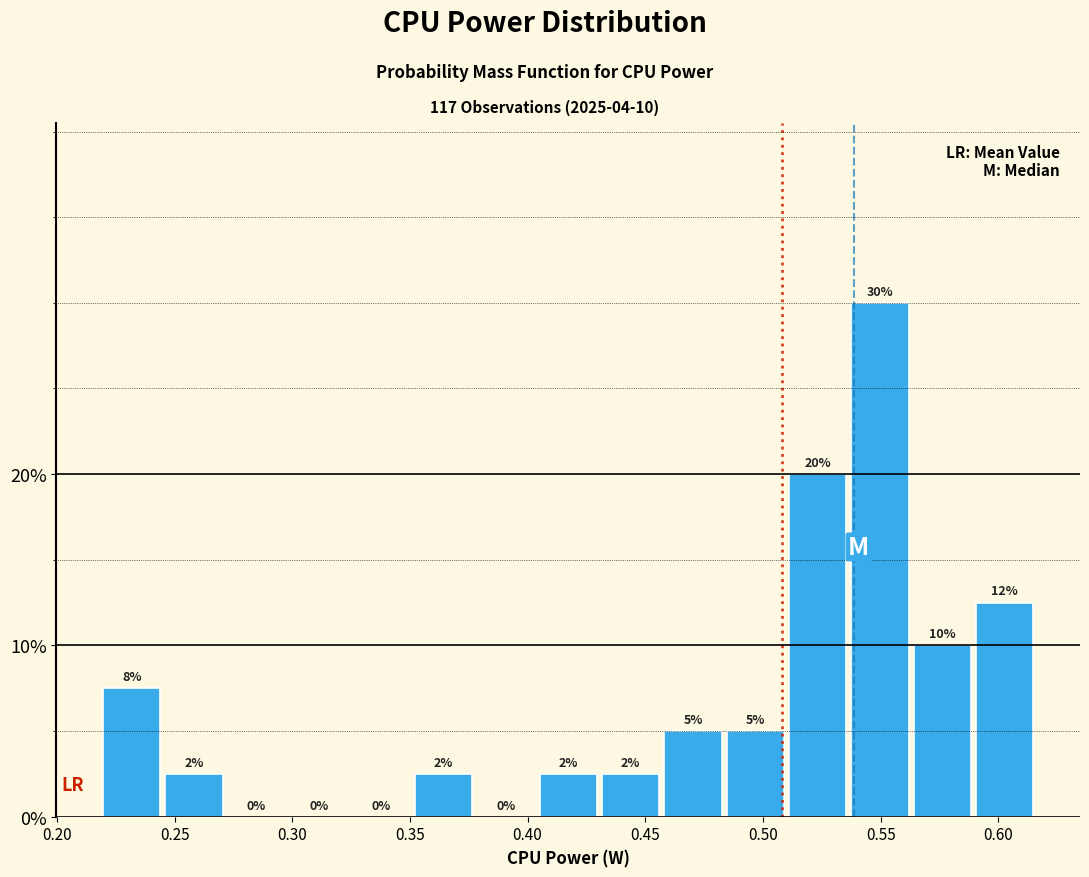

Over which range of the x-axis is the bar tallest?

0.540 to 0.565